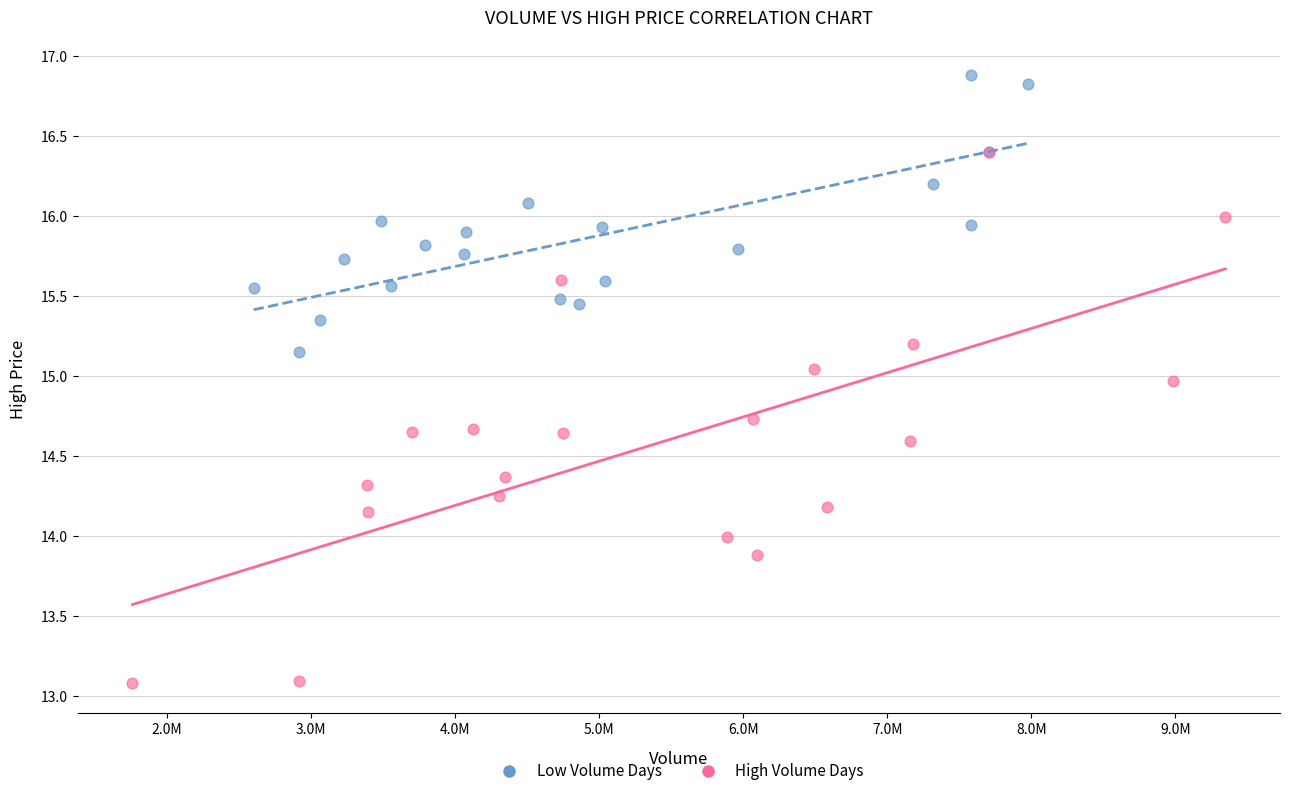

Which series reaches the maximum Y coordinate?

Low Volume Days